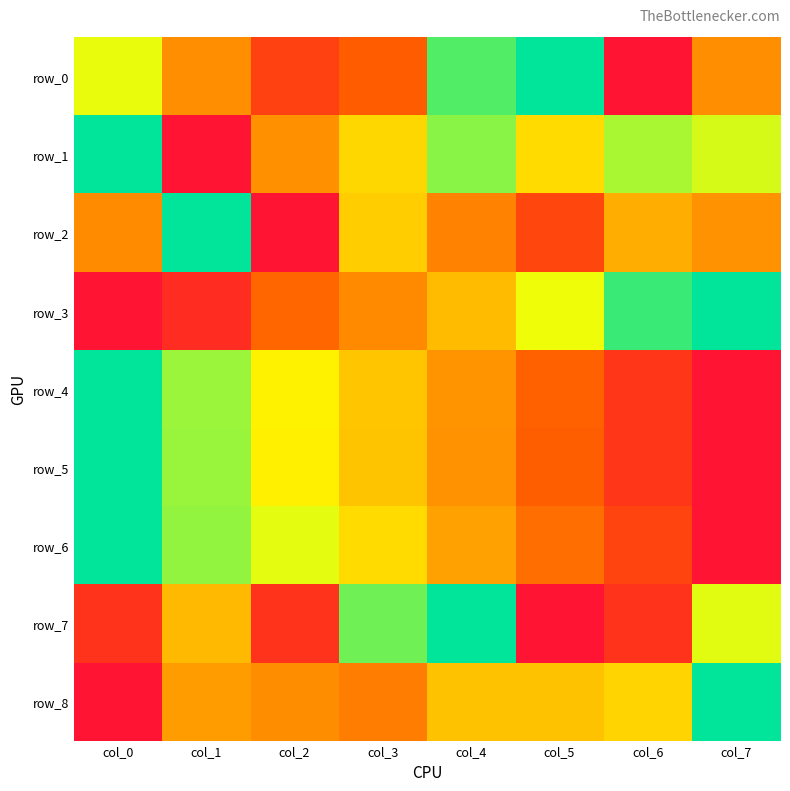

Rank the series at col_6 from lowest to highest value.

row_0, row_7, row_5, row_4, row_6, row_2, row_8, row_1, row_3